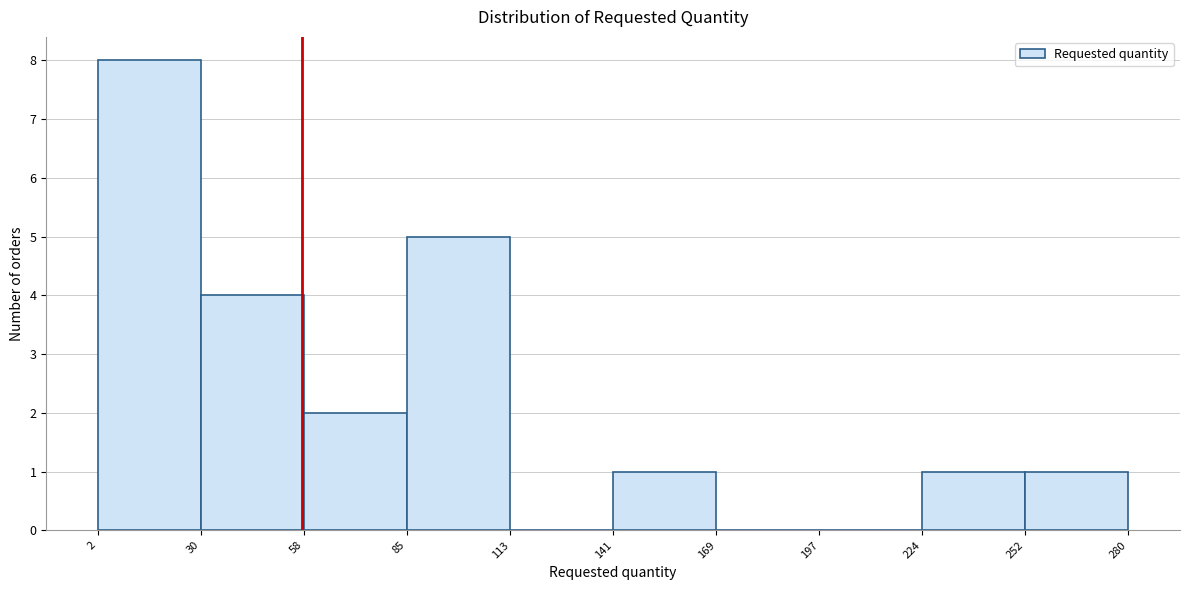

What is the height of the bar covering 2 to 30 on the x-axis? The values are not printed on the chart, so give them approximately, as read against the axis.

8